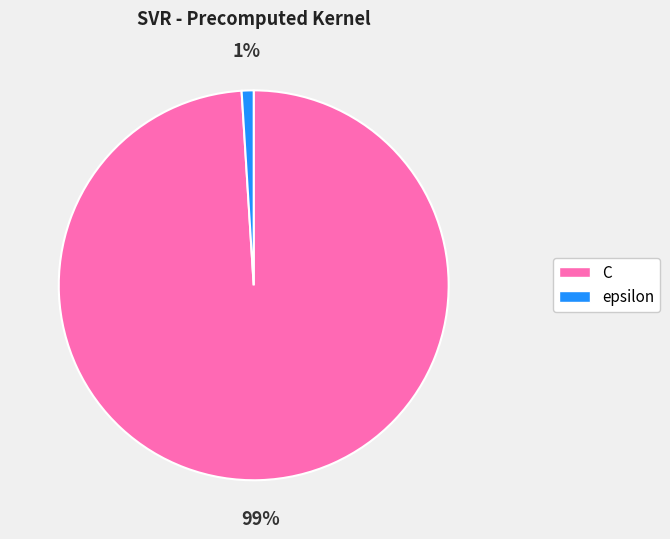

Is the sum of C and epsilon greater than half?

Yes